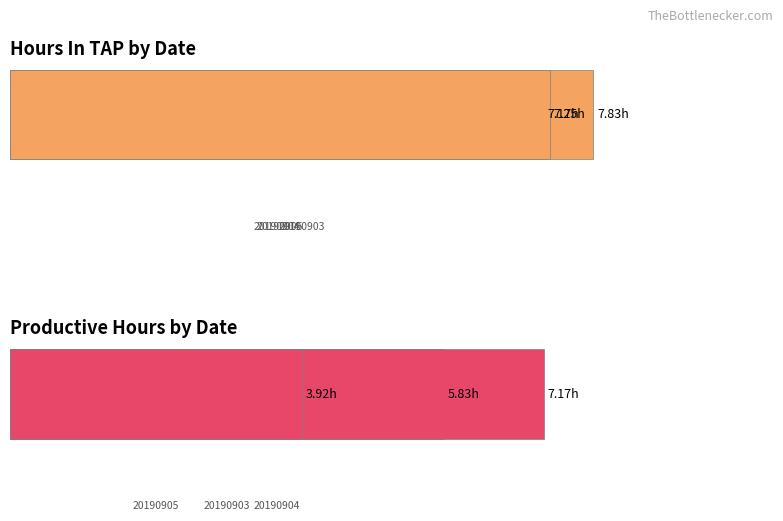

How many categories are shown in the chart?

3